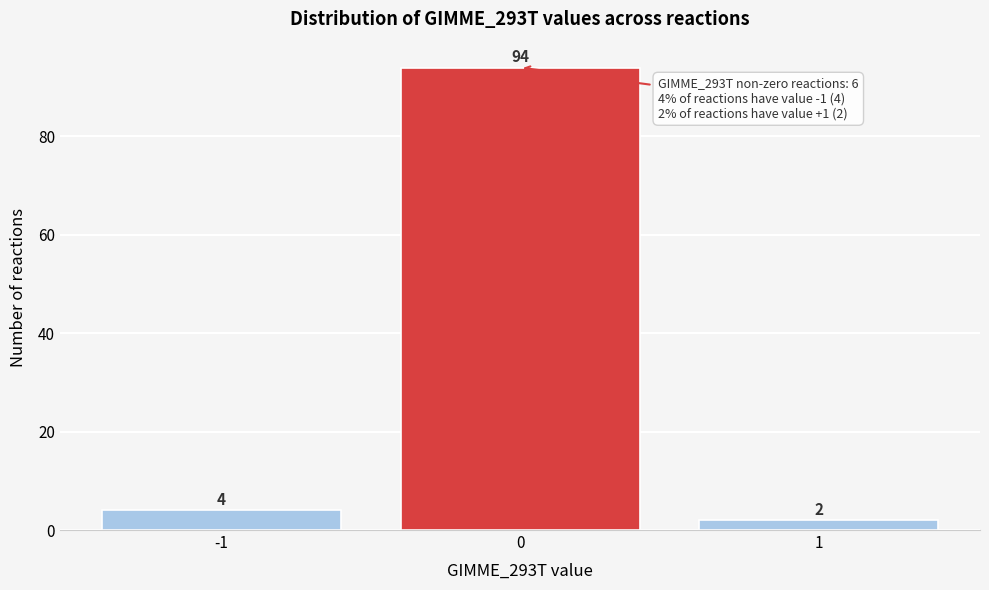

Reading left to right, extract all data points from this chart.

4	94	2